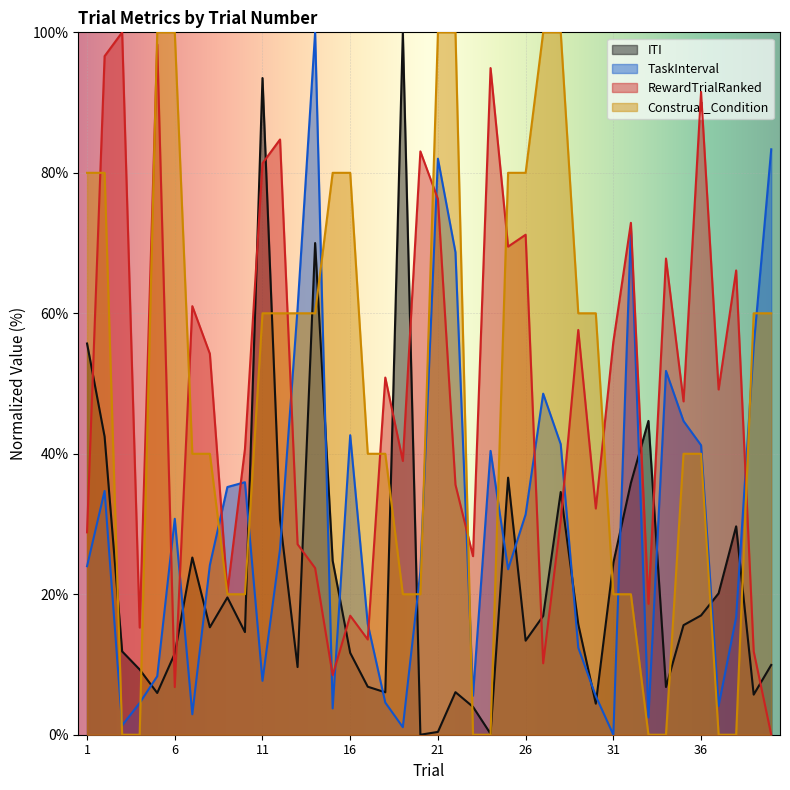

After their last crossing, which series has the higher values: RewardTrialRanked or Construal_Condition?

Construal_Condition